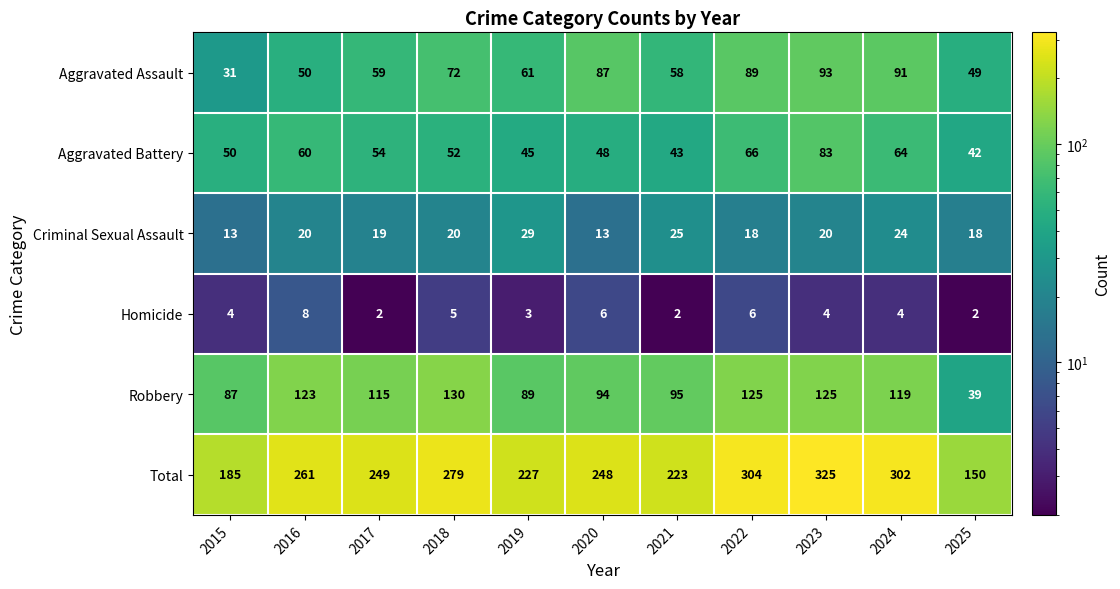

What is the highest value of the Robbery series?

130